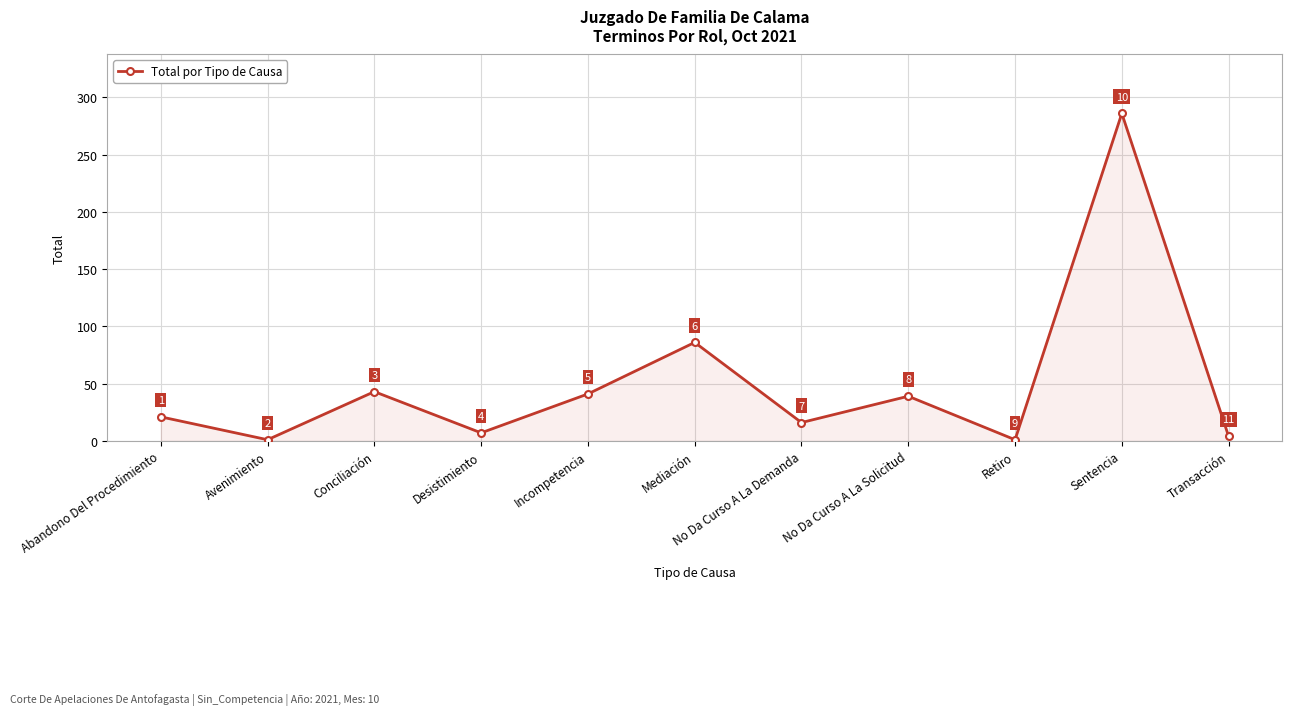

How many interior local valleys (lower than both neighbors) does the data have?

4